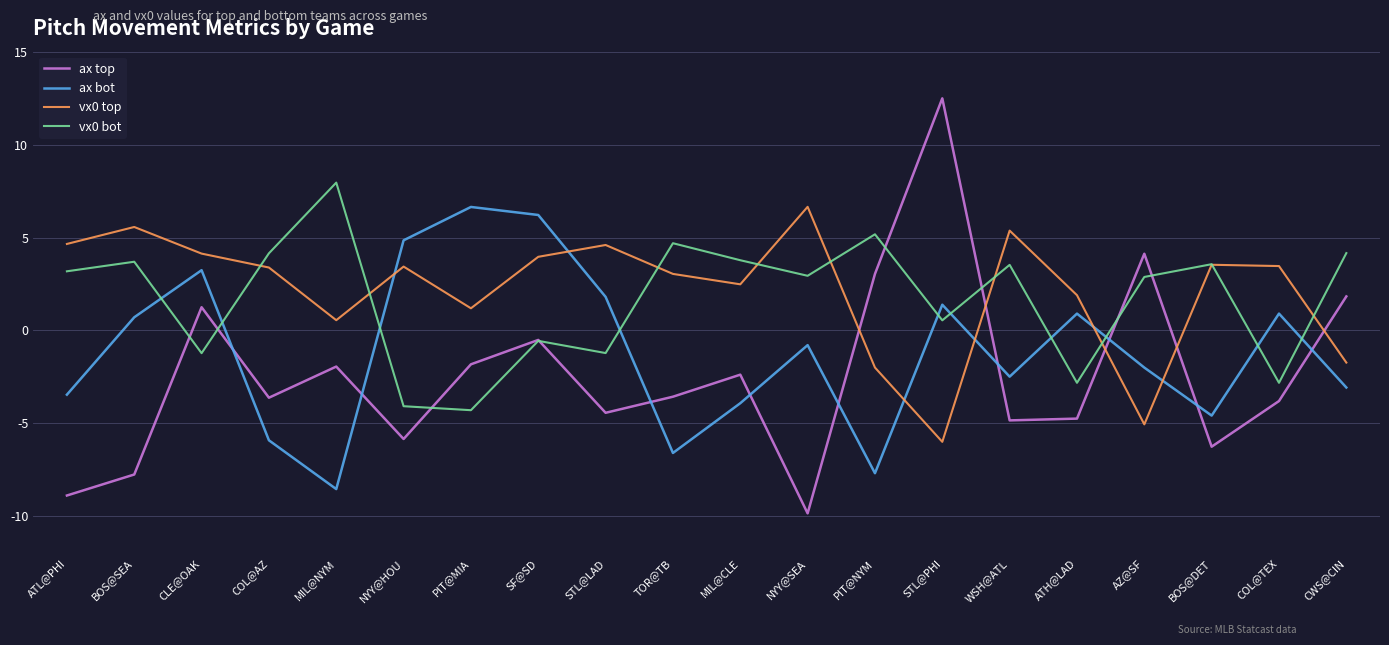

What is the difference between the vx0 top values at BOS@DET and NYY@SEA?

3.1